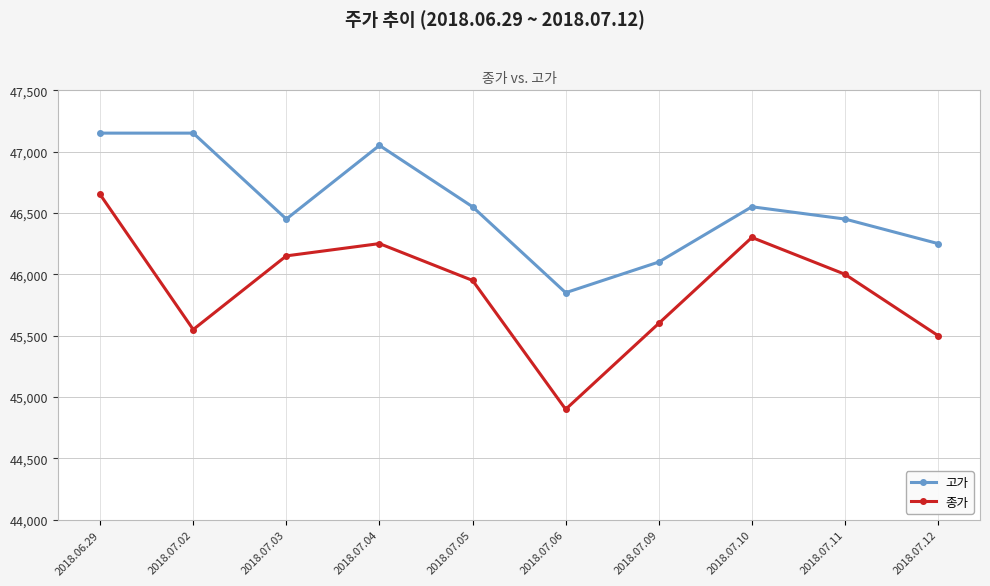

Reading left to right, extract all data points from this chart.

고가: 2018.06.29=47150	2018.07.02=47150	2018.07.03=46450	2018.07.04=47050	2018.07.05=46550	2018.07.06=45850	2018.07.09=46100	2018.07.10=46550	2018.07.11=46450	2018.07.12=46250
종가: 2018.06.29=46650	2018.07.02=45550	2018.07.03=46150	2018.07.04=46250	2018.07.05=45950	2018.07.06=44900	2018.07.09=45600	2018.07.10=46300	2018.07.11=46000	2018.07.12=45500